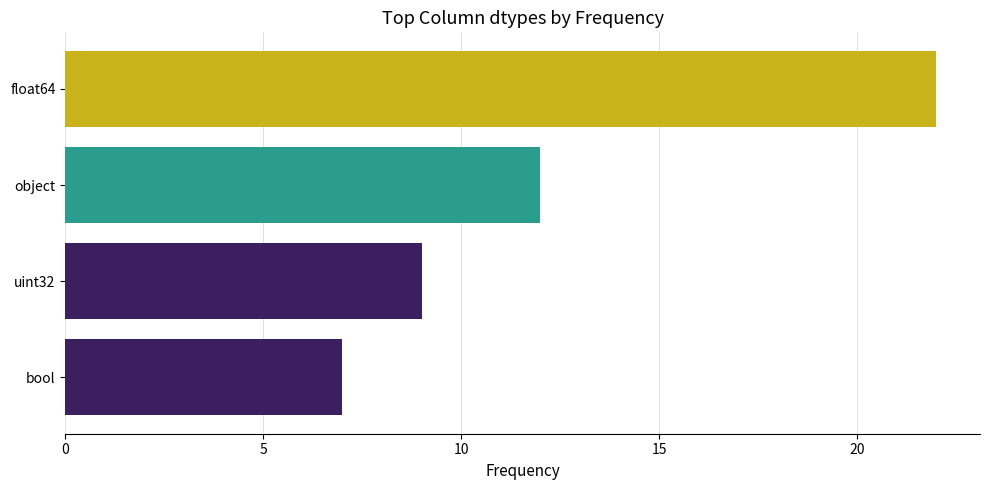

What is the change in value from float64 to uint32?

-13